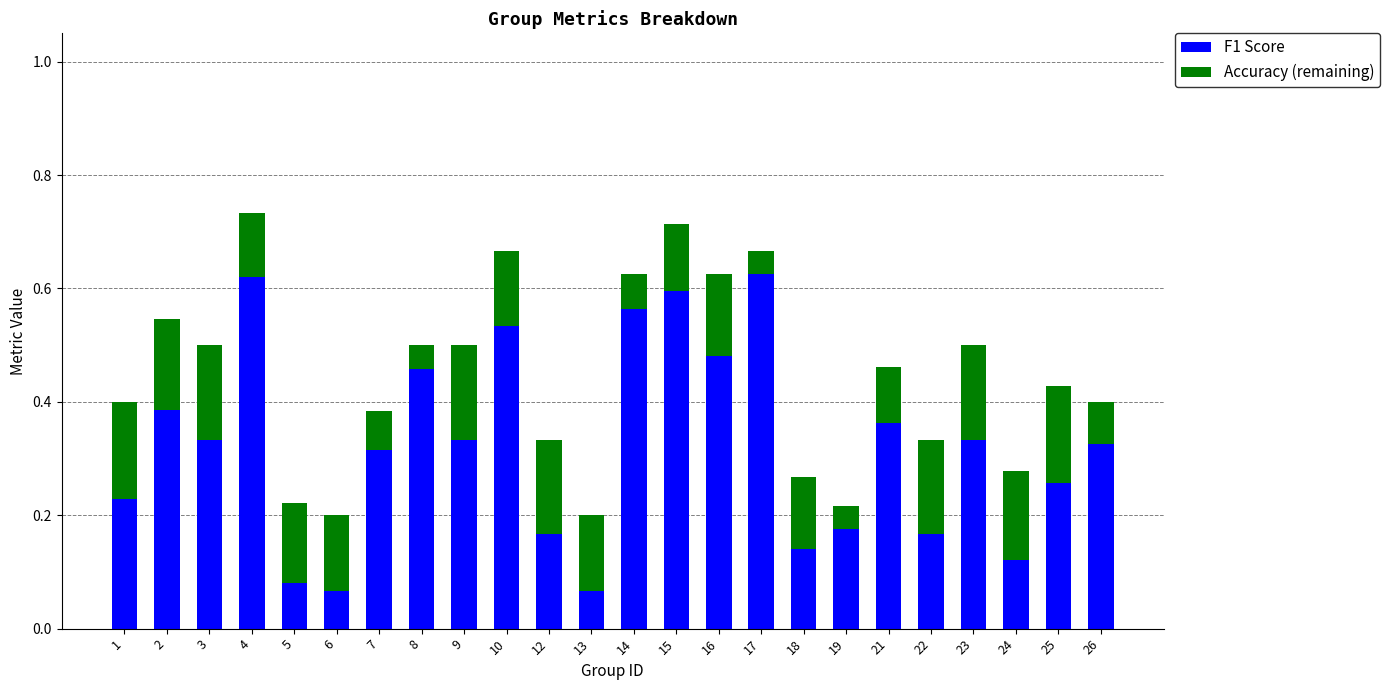

What is the total value across all series at 9?

0.5